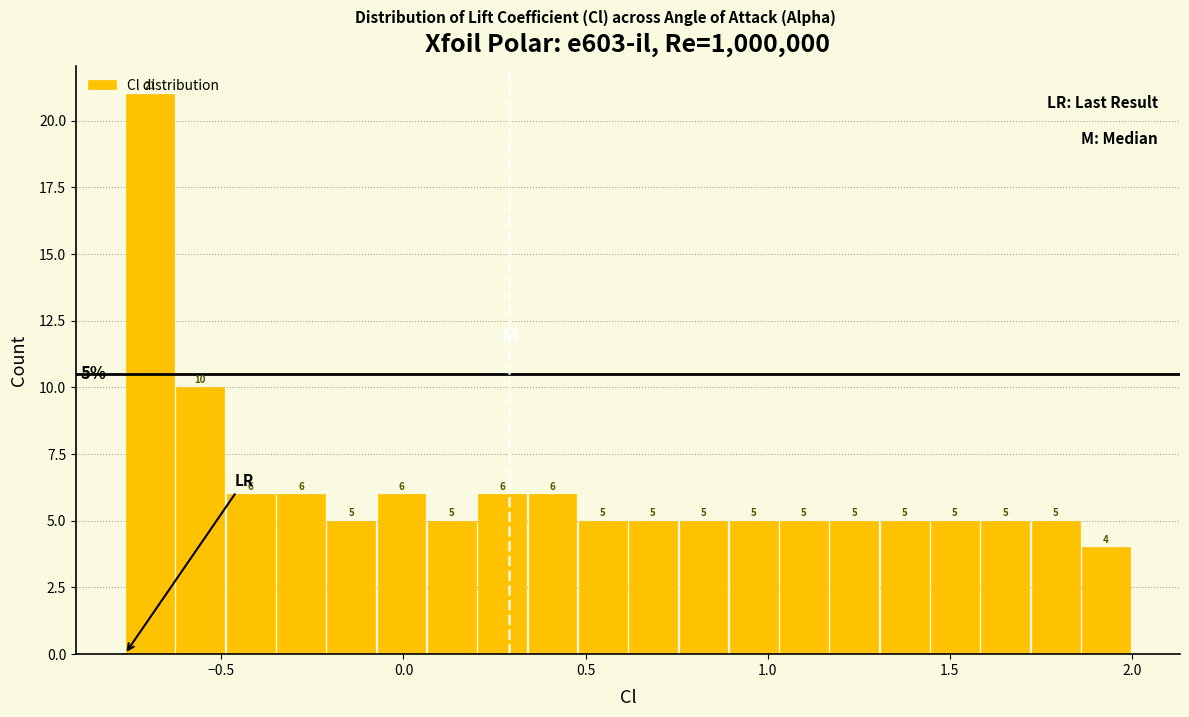

Read against the x-axis, roughly where is the centre of the tallest bar?

-0.70